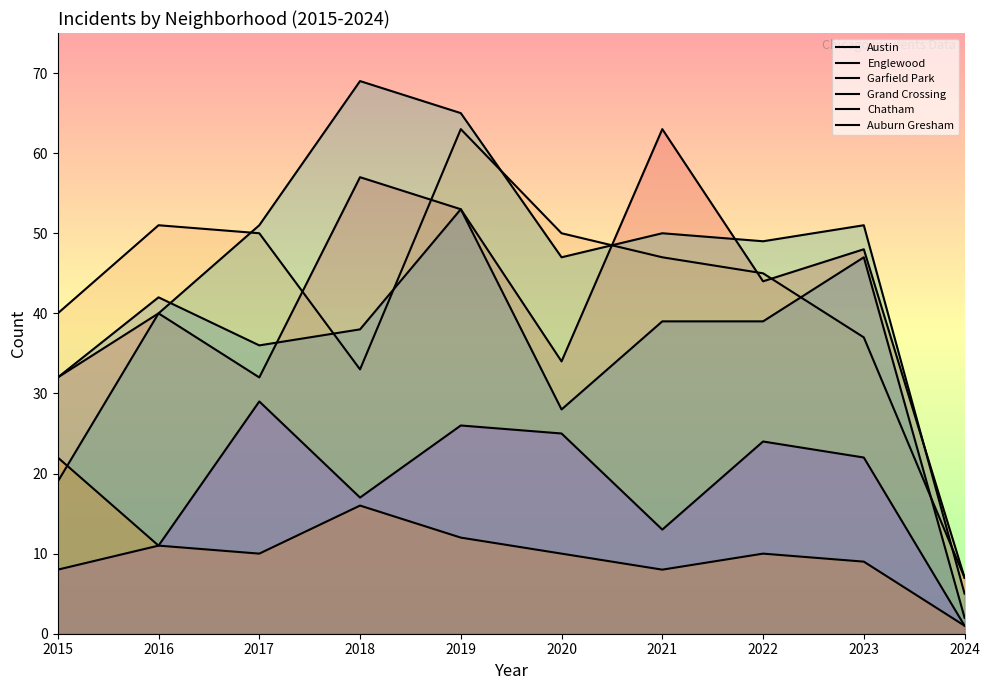

At 2020, list the series in order from smallest to largest.

Auburn Gresham, Chatham, Grand Crossing, Austin, Garfield Park, Englewood